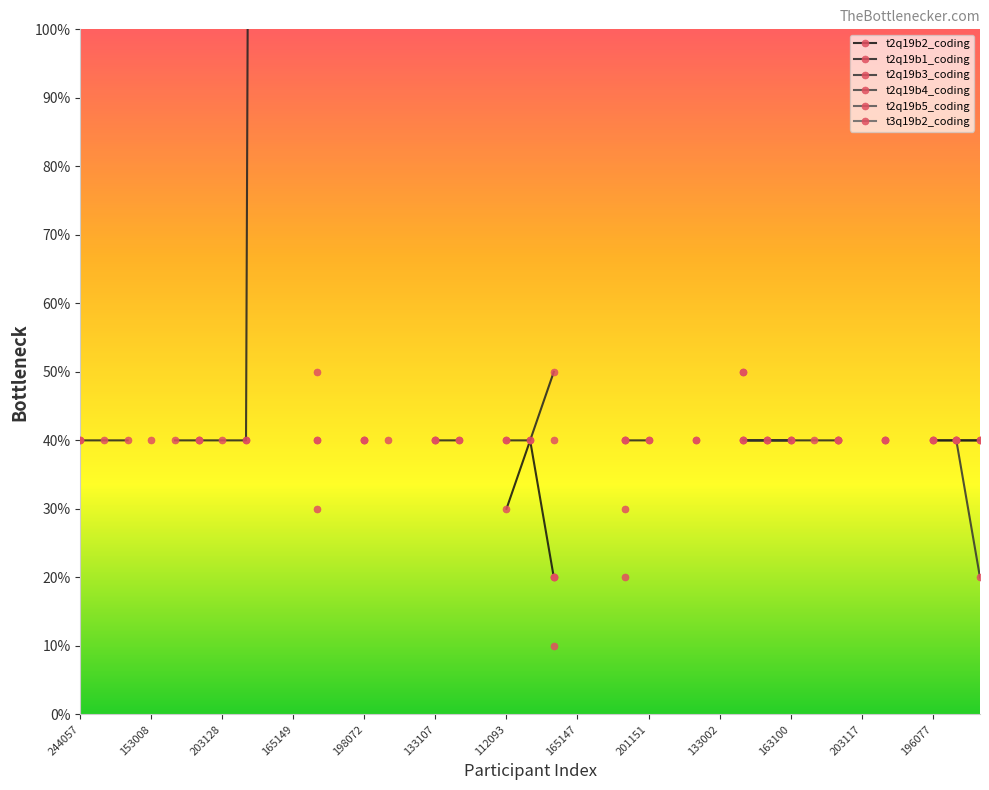

True or false: t3q19b2_coding and t2q19b1_coding intersect in this chart.

False